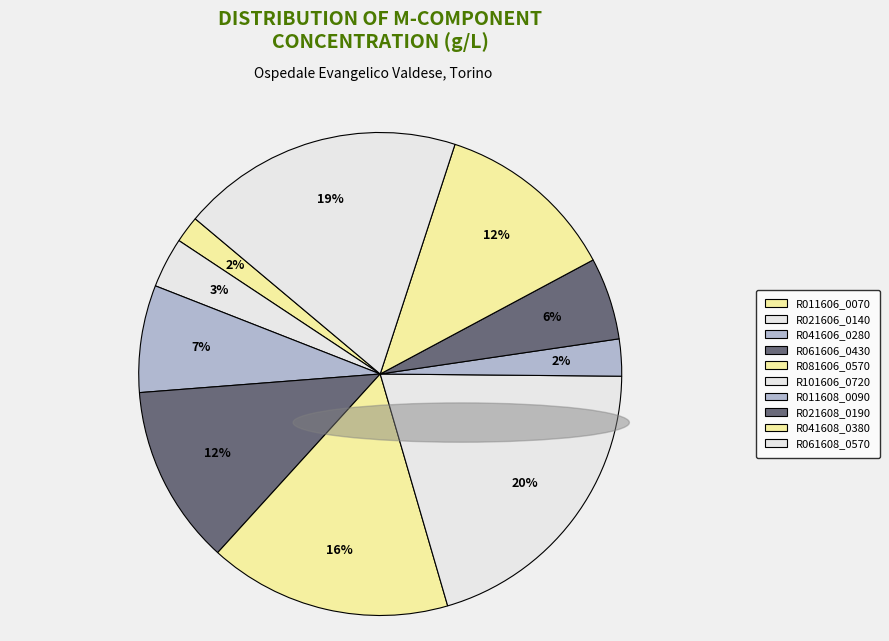

Does any single category account for the majority?

No